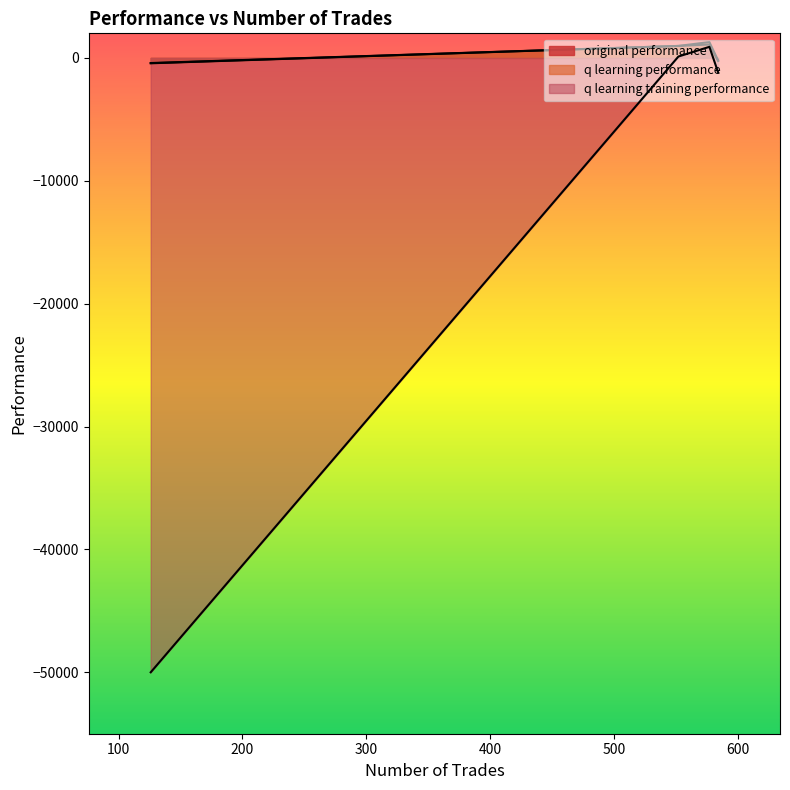

Reading left to right, extract all data points from this chart.

original performance: 584=-249.2	577=1090.9	552=975.2	126=-417.5
q learning performance: 584=-200.7	577=1290.0	552=973.4	126=-436.2
q learning training performance: 584=-1161.2	577=900.9	552=113.3	126=-50000.0